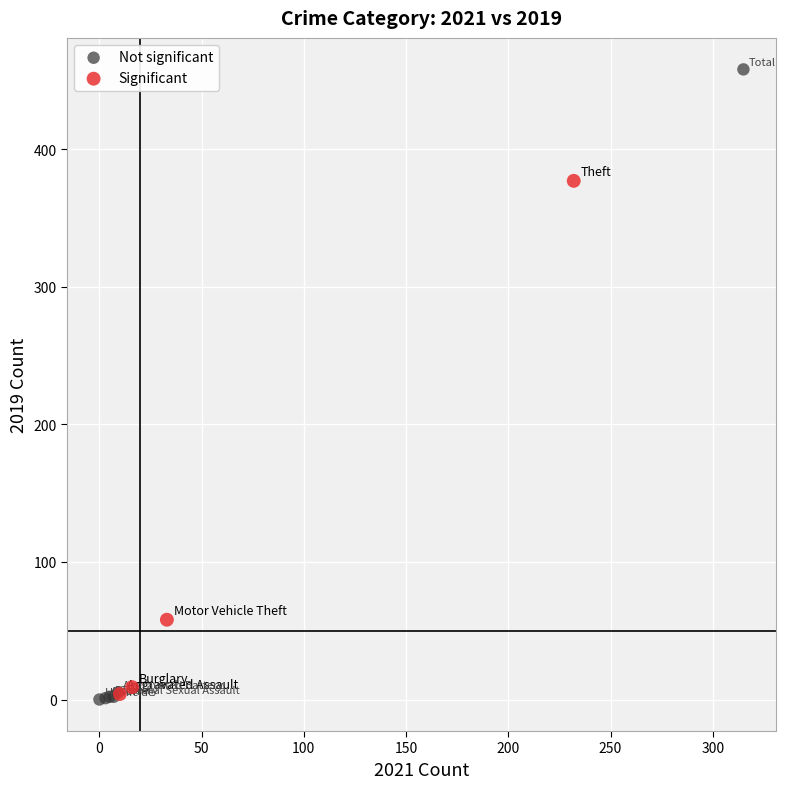

What are all the series names shown in the legend?

Not significant, Significant